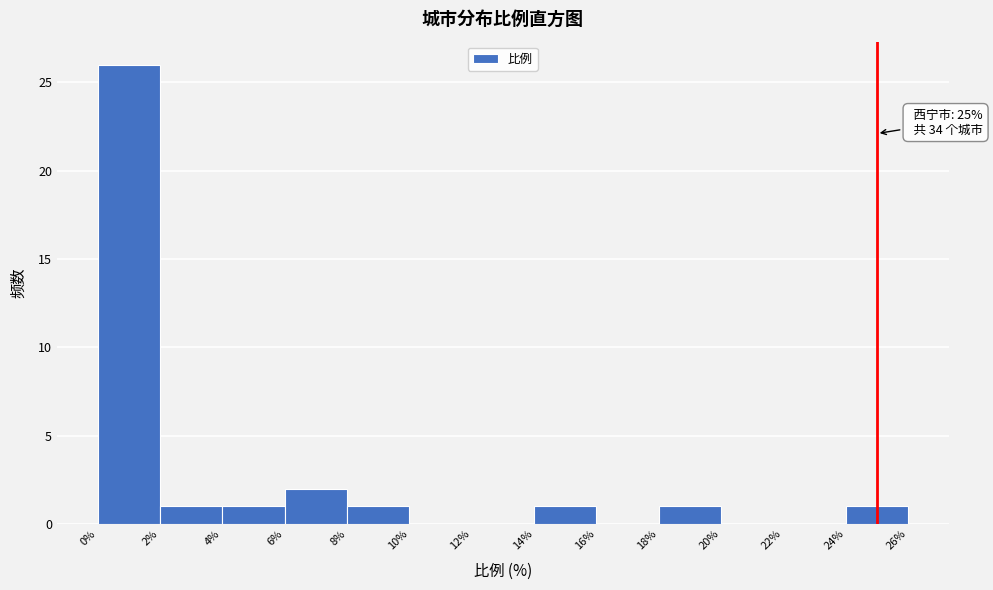

Which range on the x-axis has the tallest bar?

0% to 2%